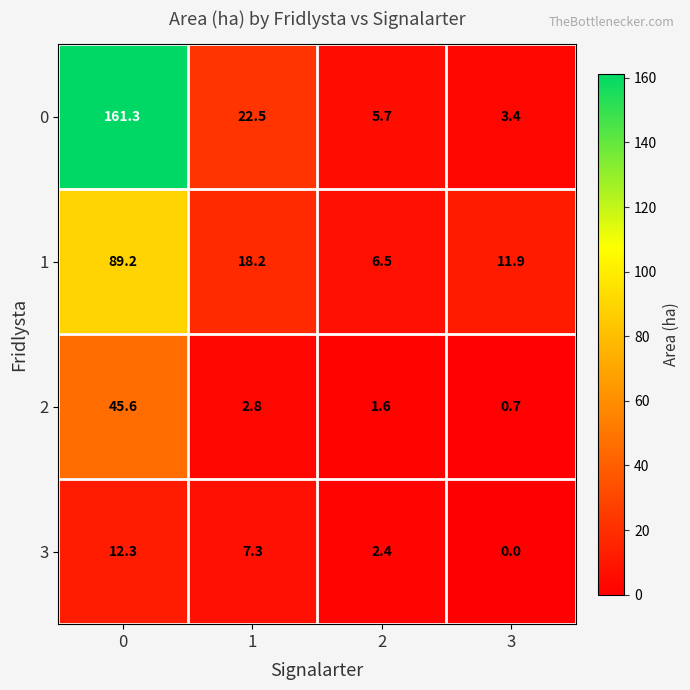

Reading left to right, transcribe all the data shown in this chart.

0: 0=161.3	1=22.5	2=5.7	3=3.4
1: 0=89.2	1=18.2	2=6.5	3=11.9
2: 0=45.6	1=2.8	2=1.6	3=0.7
3: 0=12.3	1=7.3	2=2.4	3=0.0